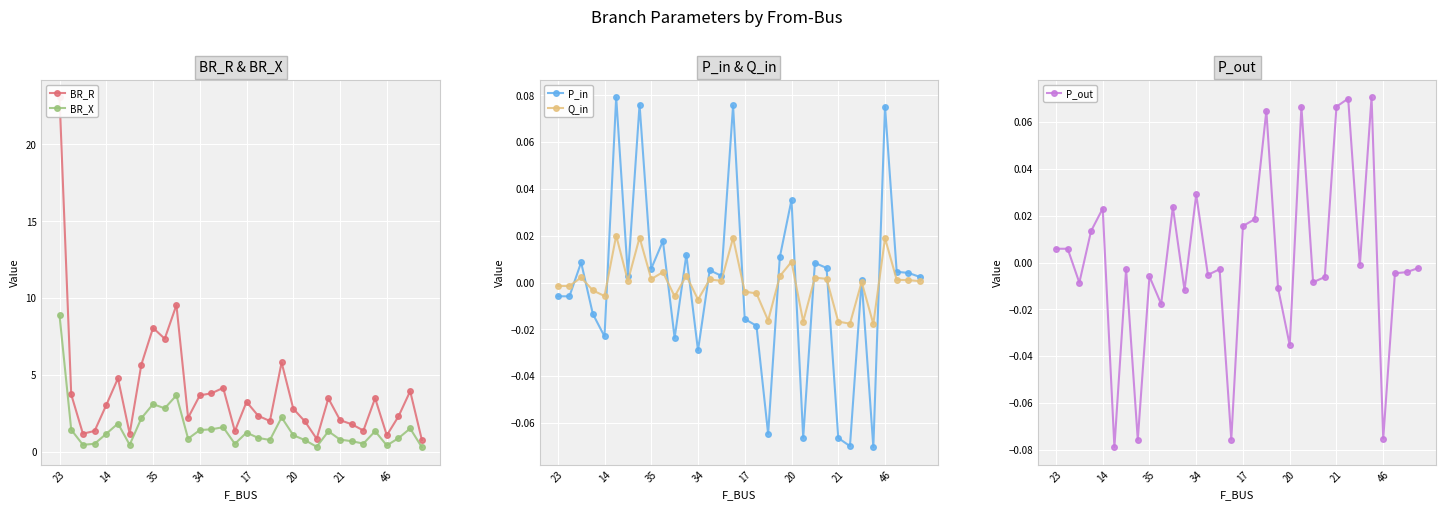

Is it true that BR_X equals 0.5 at 19?

False